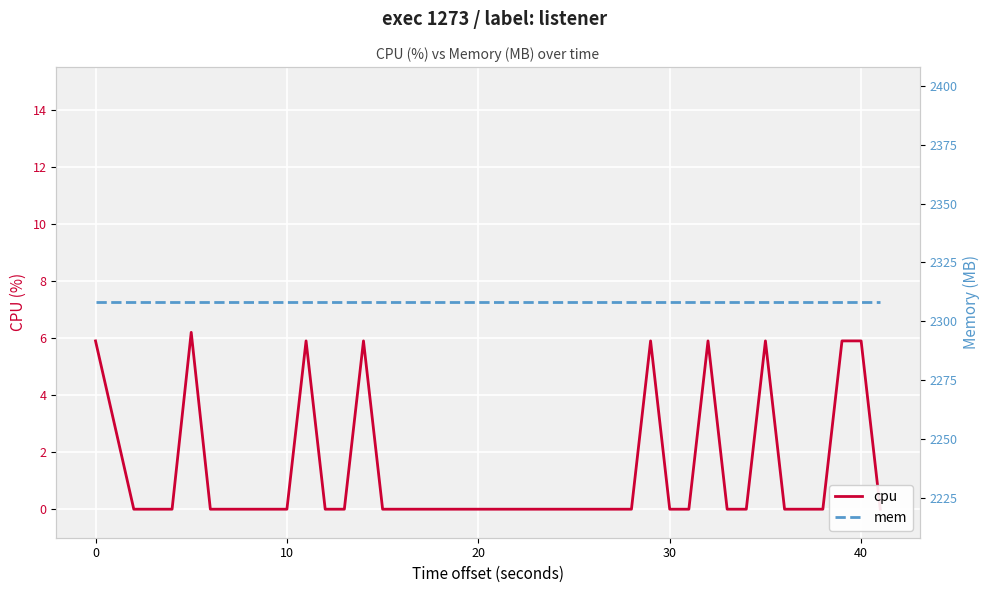

At how many categories does at least one series exceed 315?

40